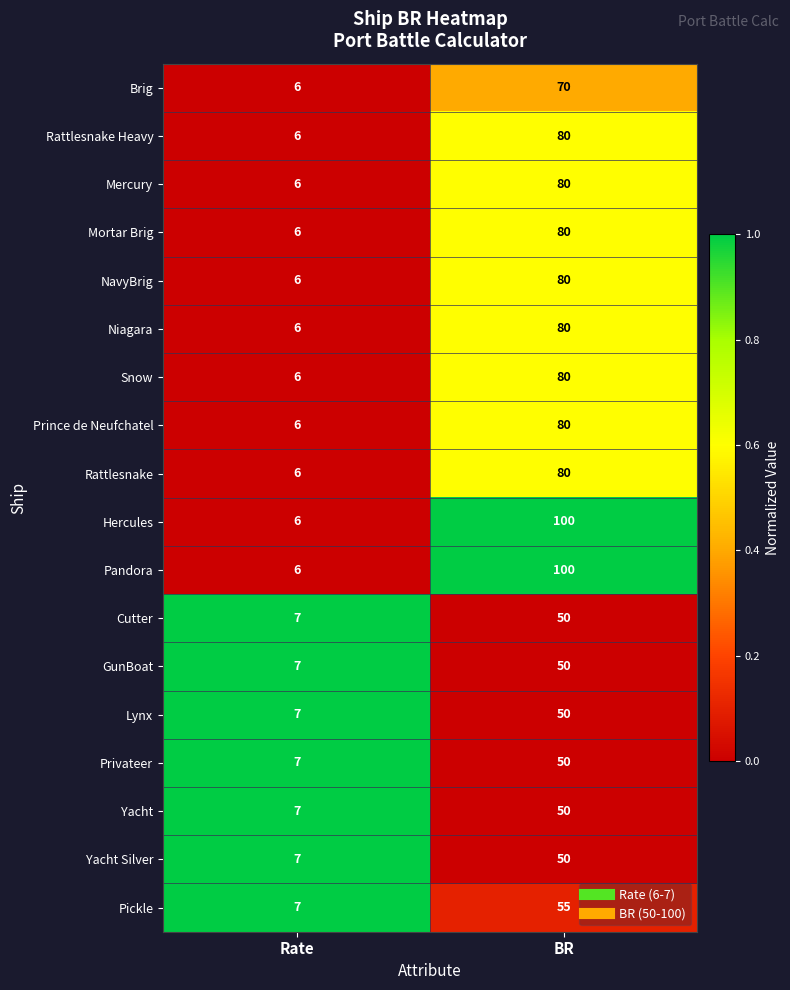

What is the difference between the maximum and minimum values in the Hercules series?

94